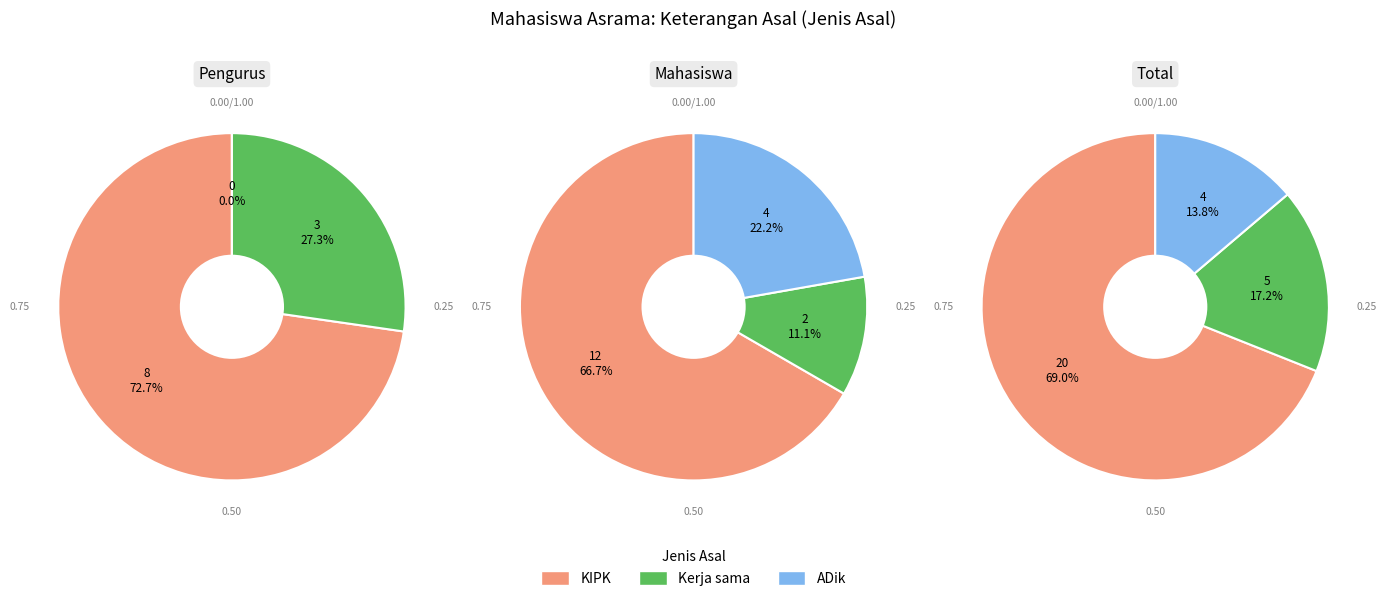

Is it true that Kerja sama is 7% of the pie?

False